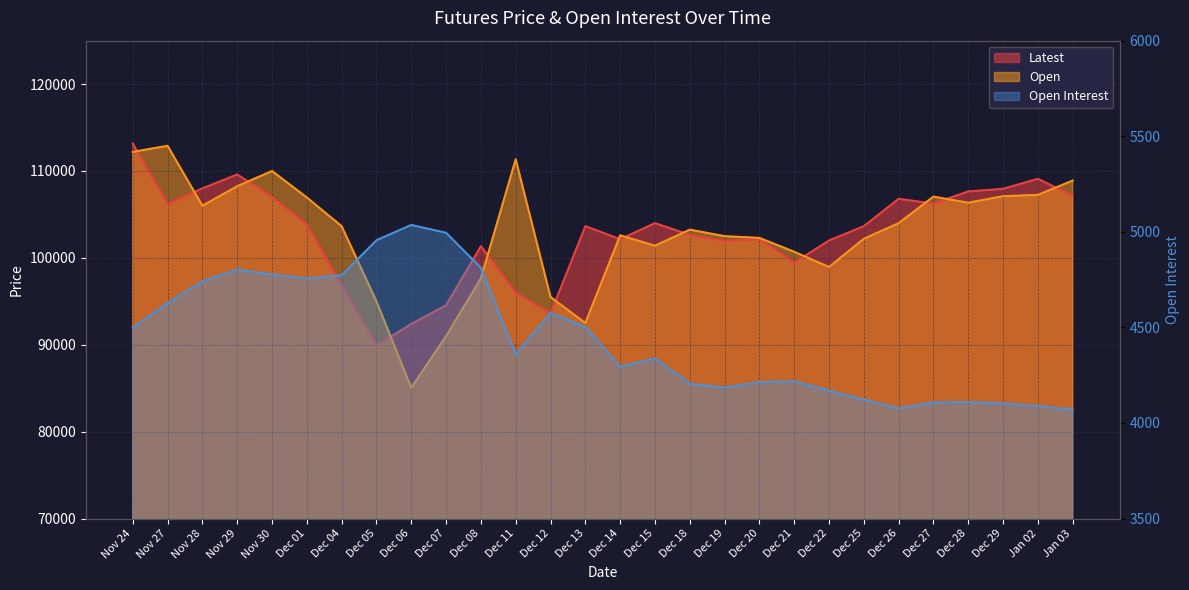

What is the spread (max minus min) of values at Jan 02?

105012